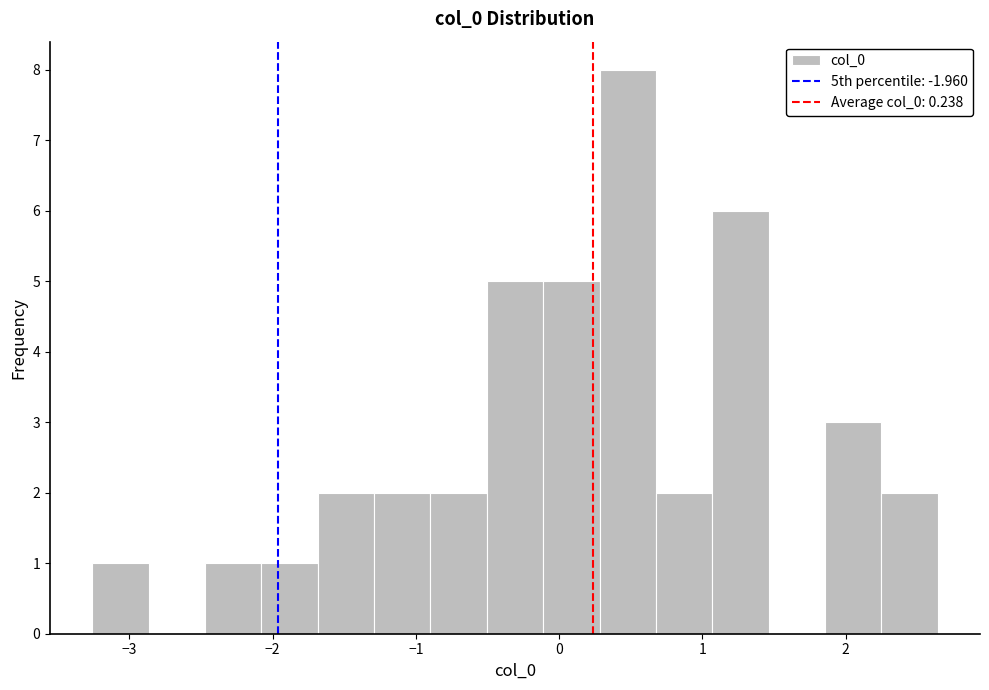

Around what value on the x-axis is the tallest bar? Give the approximate position of its centre, as read against the axis.

0.5